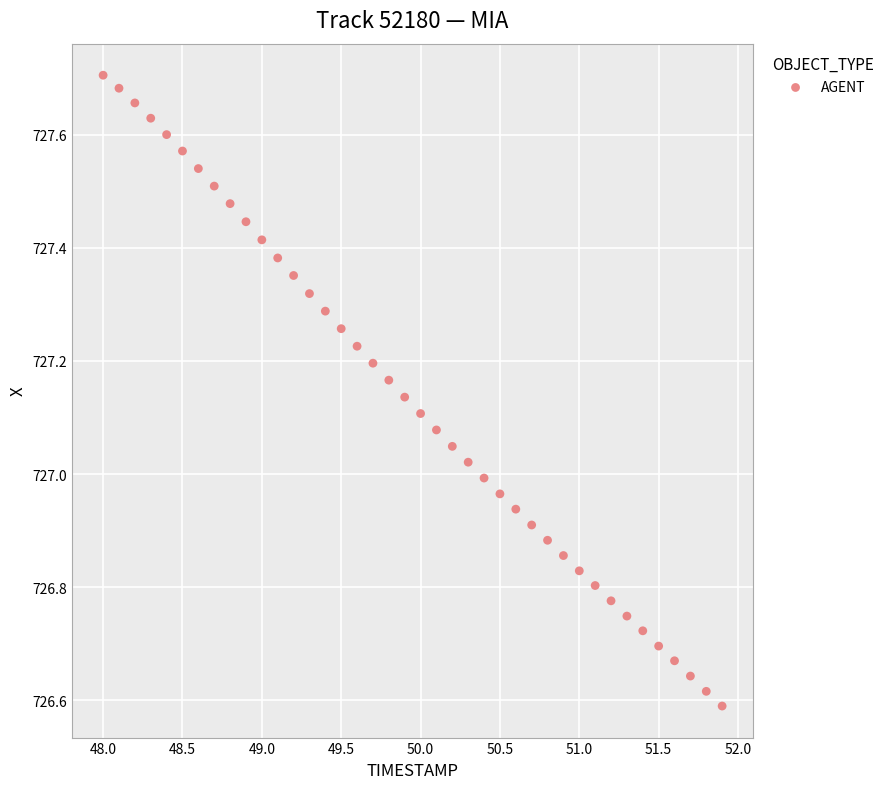

What is the range of X values (max minus min)?

3.9